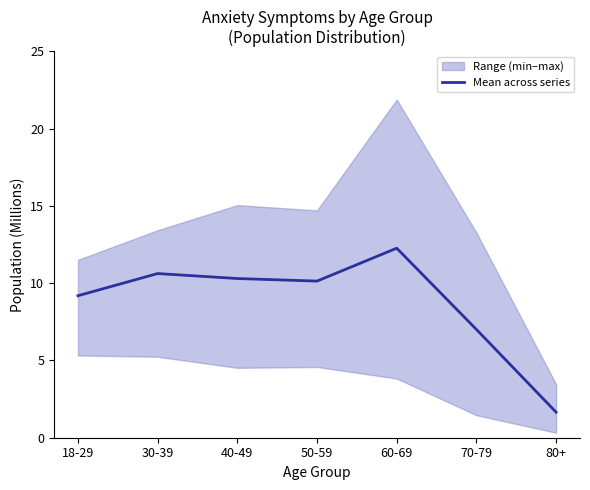

What is the label of the 3rd point from the left?

40-49